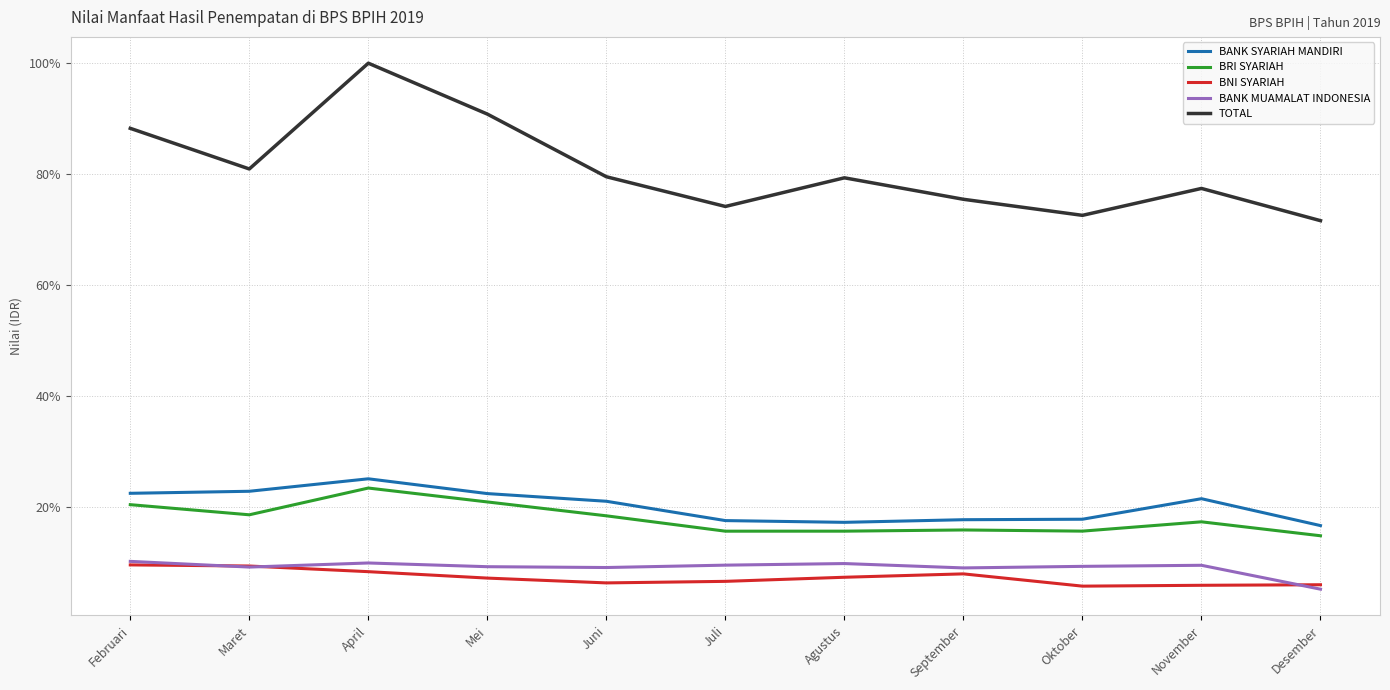

What is the lowest value of the BNI SYARIAH series?

5.8